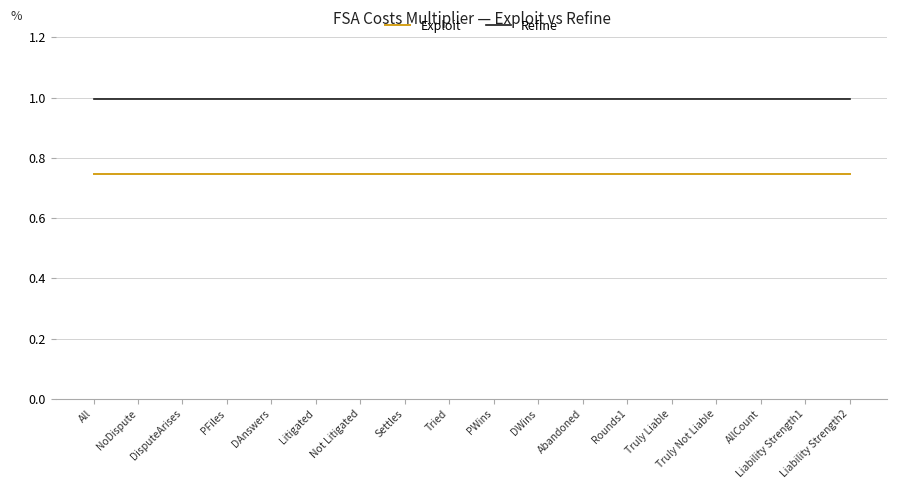

What position from the left is PWins?

10